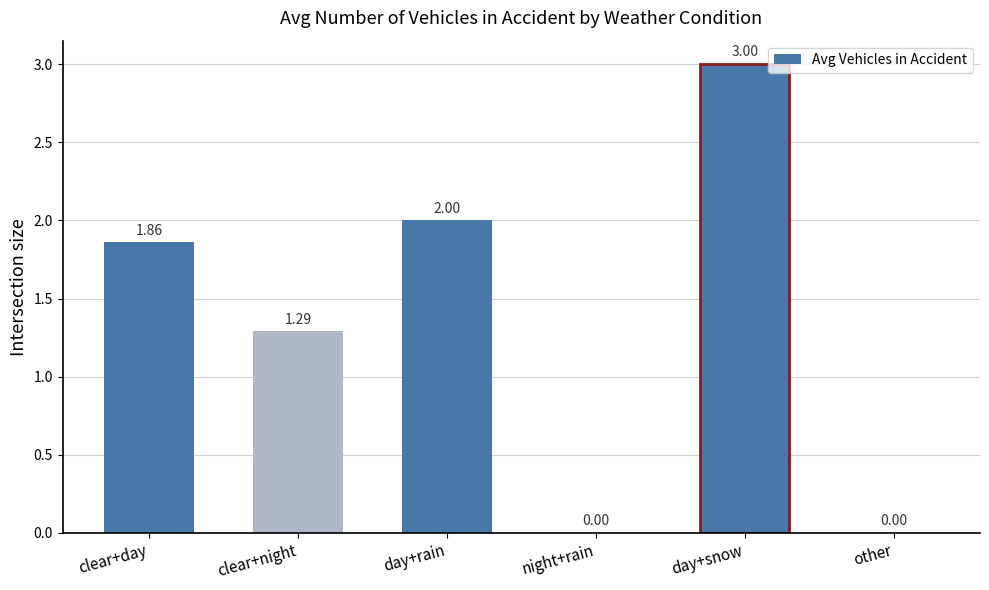

Where does the data first go above 1?

clear+day